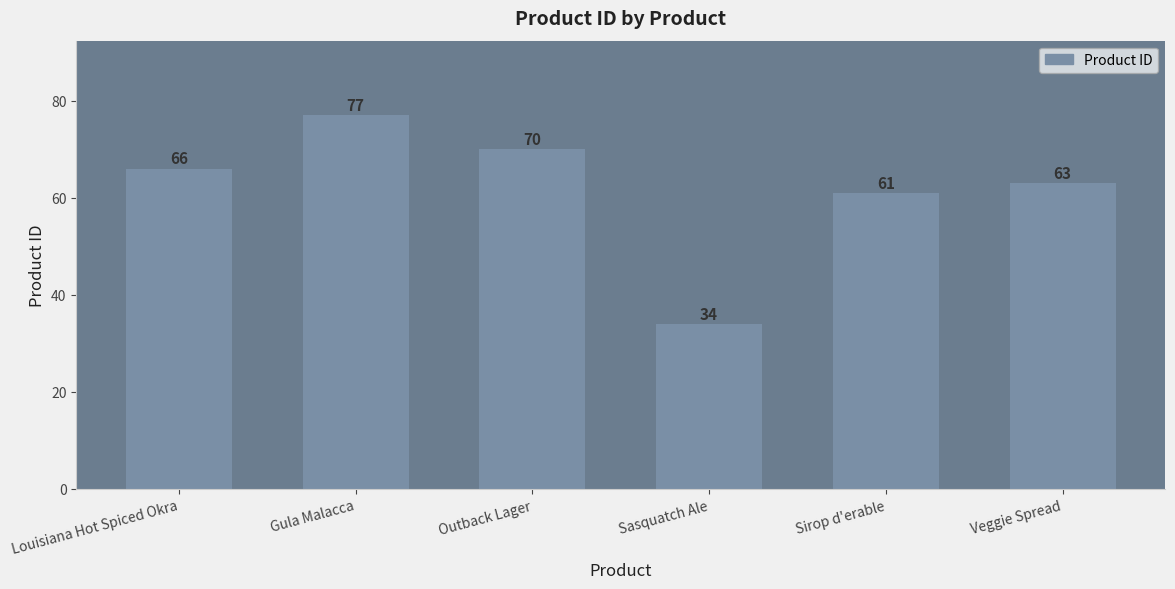

Rank the categories by value from highest to lowest.

Gula Malacca, Outback Lager, Louisiana Hot Spiced Okra, Veggie Spread, Sirop d'erable, Sasquatch Ale